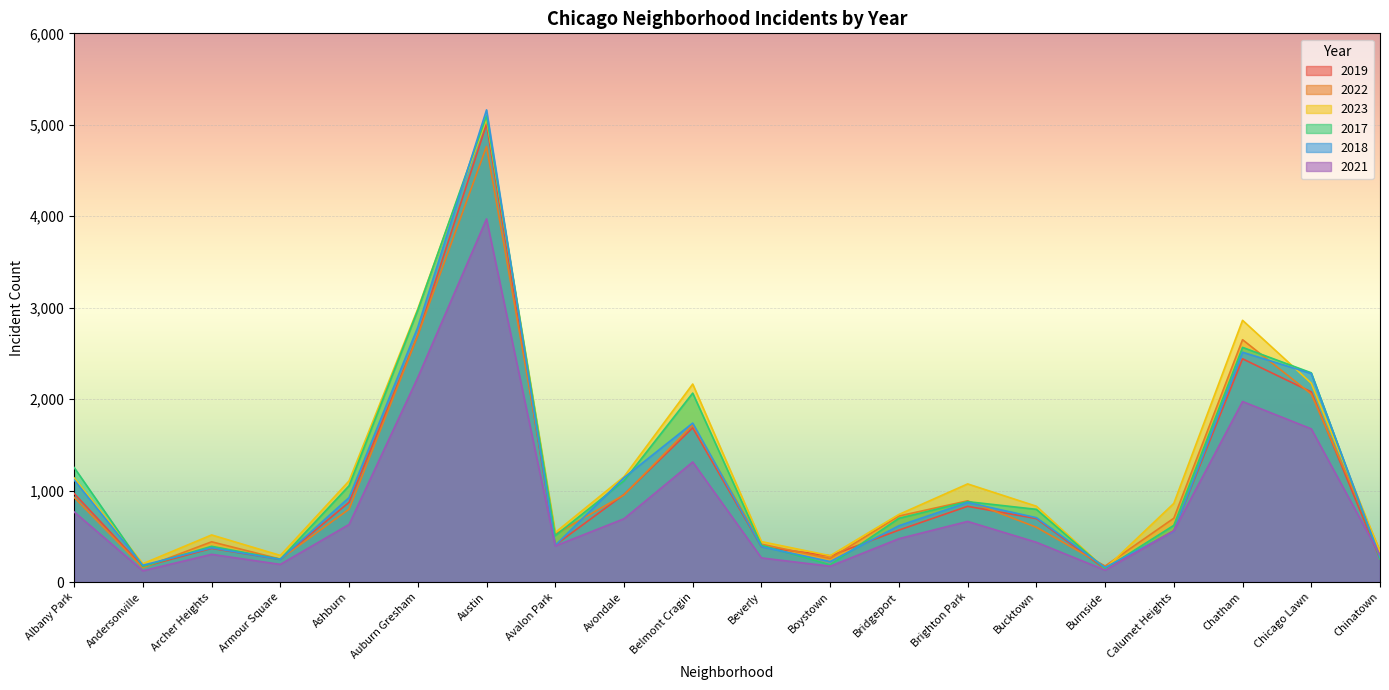

Which series has the largest total across all categories?

2023